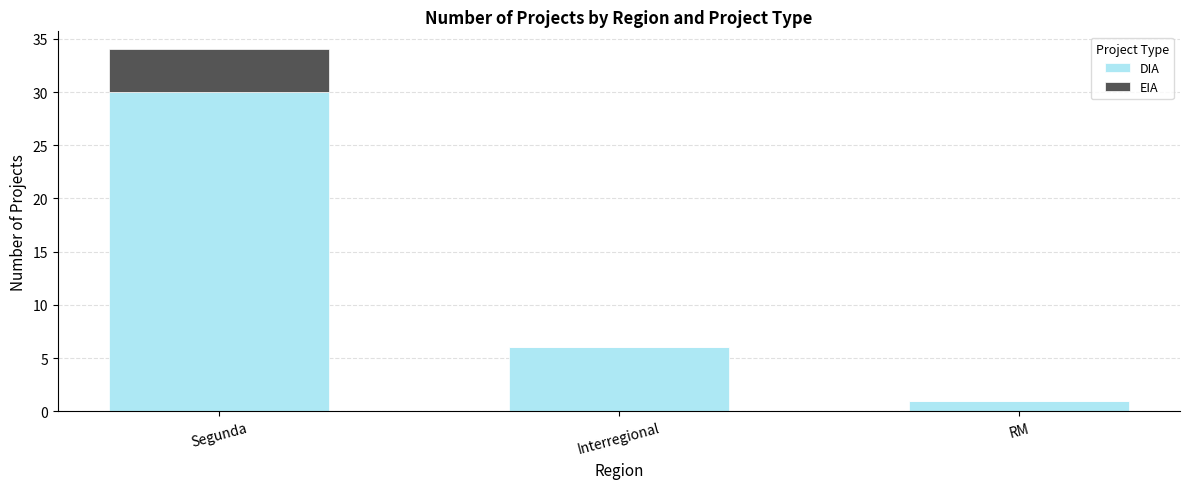

At which label does DIA reach its peak?

Segunda